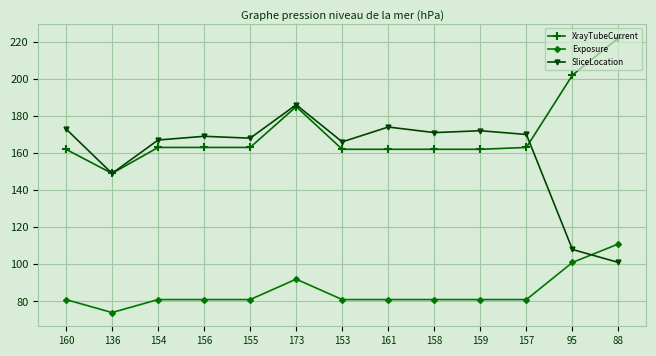

Which label corresponds to the smallest value in the chart?

136